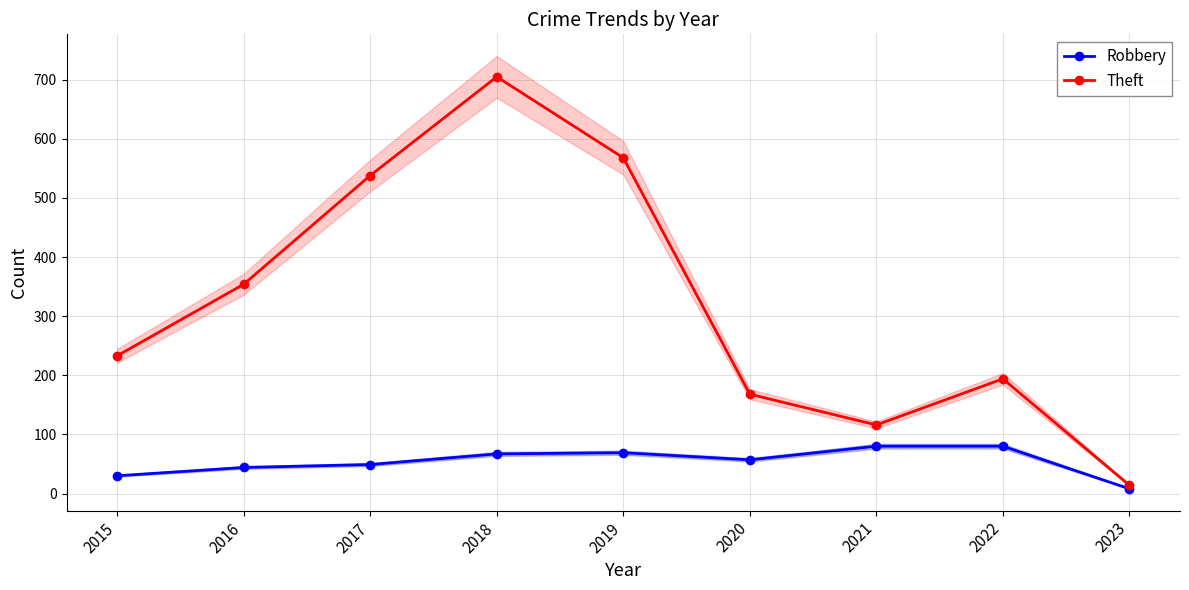

At which category is the sum across all series the highest?

2018